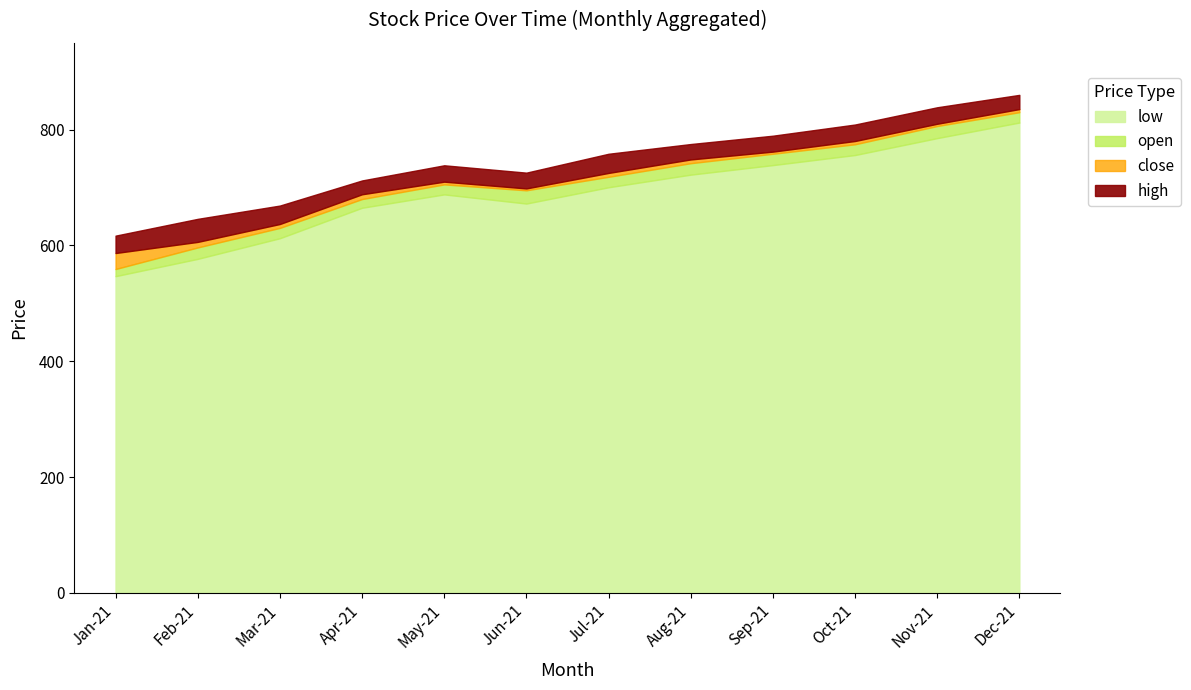

List the labels in order of low value, smallest first.

2021-01, 2021-02, 2021-03, 2021-04, 2021-06, 2021-05, 2021-07, 2021-08, 2021-09, 2021-10, 2021-11, 2021-12